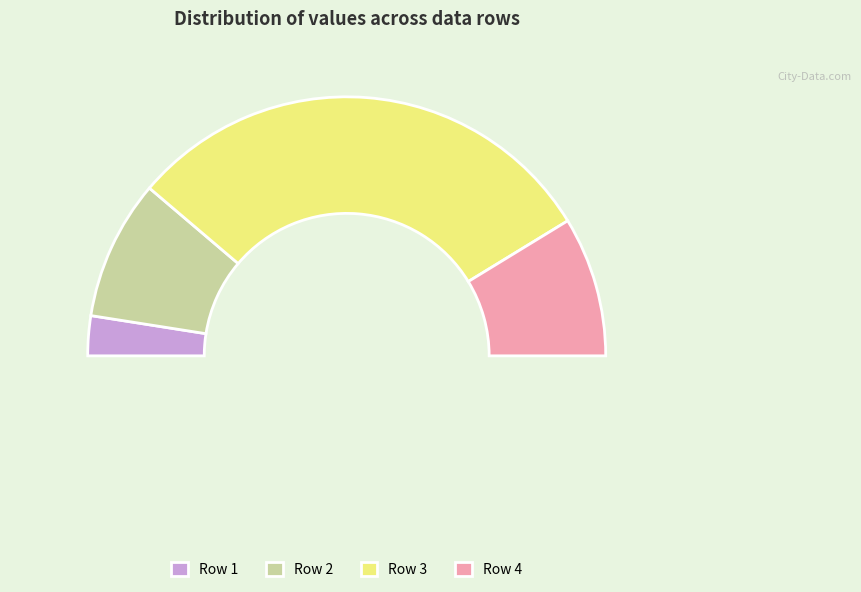

Is it true that 0 is 15% of the pie?

False